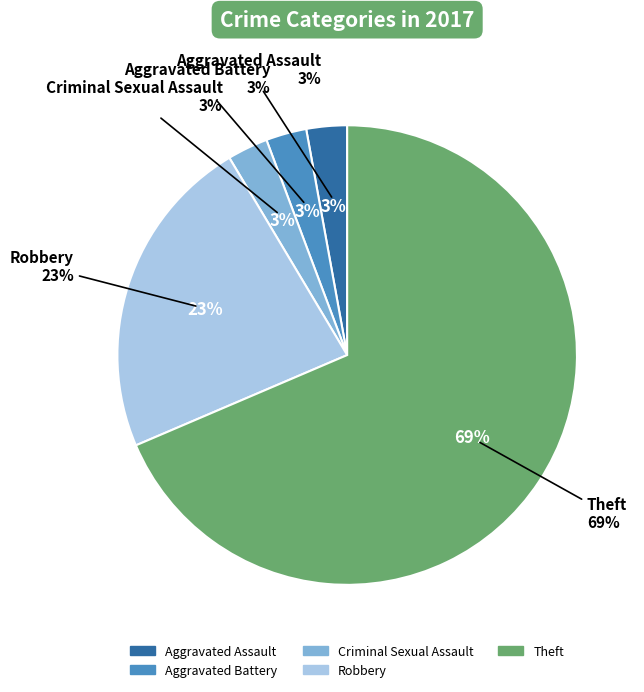

What is the largest slice in the pie chart?

Theft